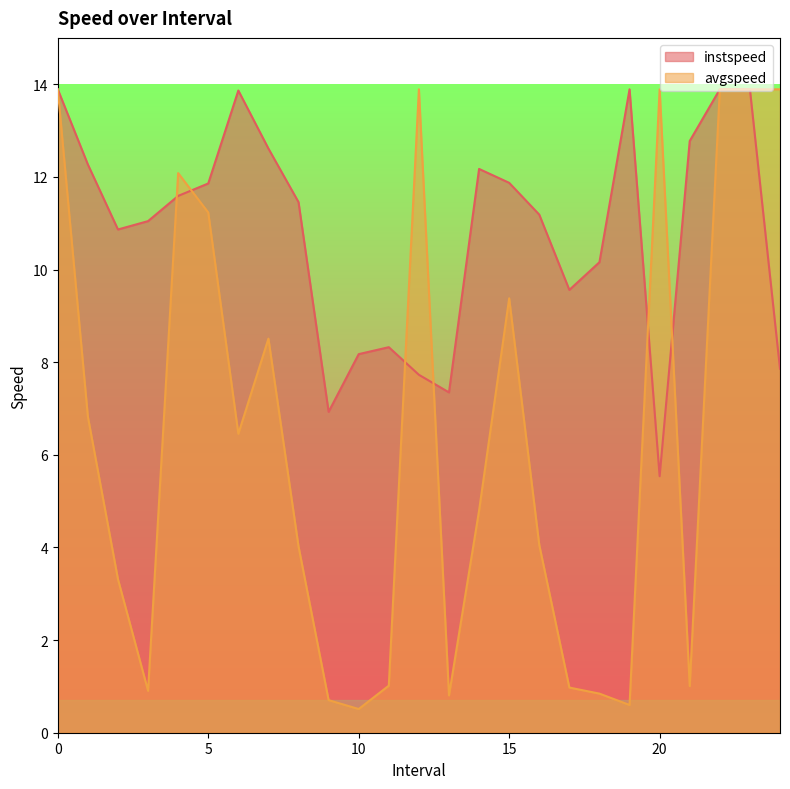

The instspeed series shows 5.0 at 15. True or false?

False